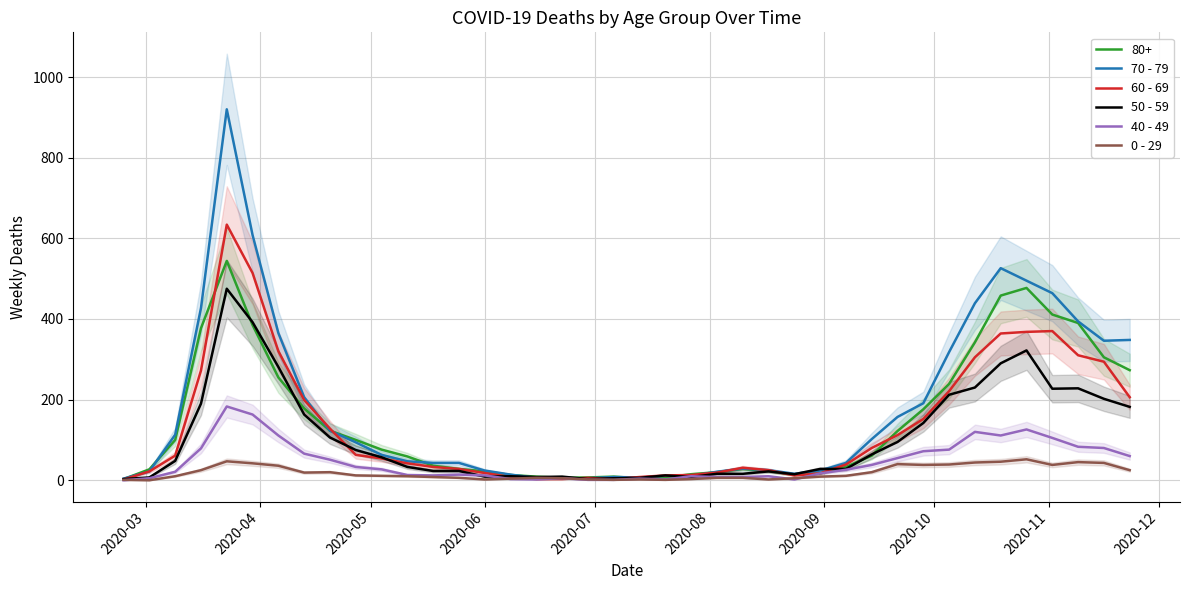

What is the label of the 8th point from the left?

2020-10